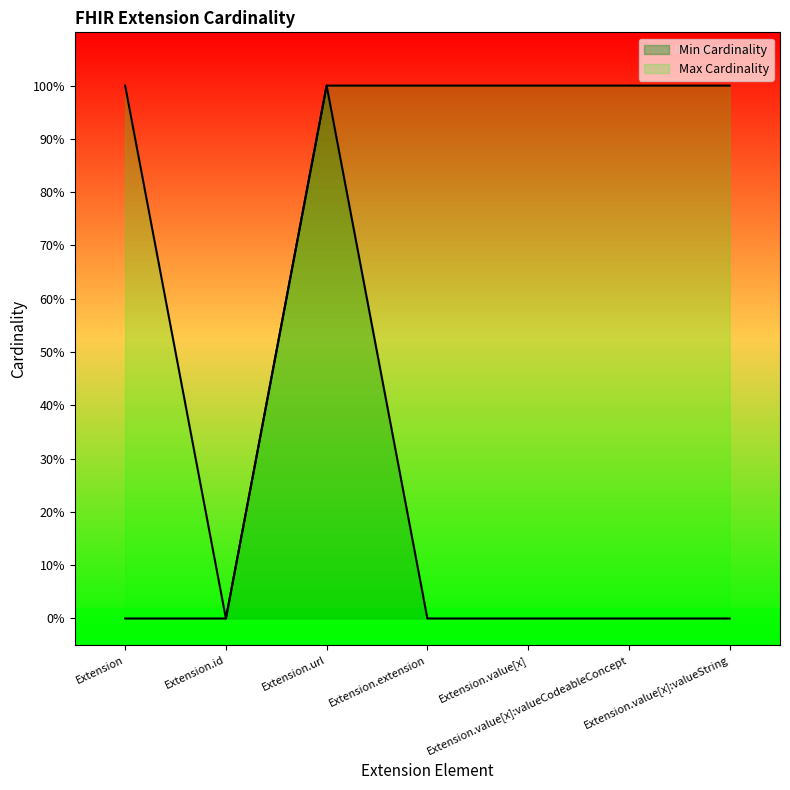

What is the highest value of the Max Cardinality series?

1